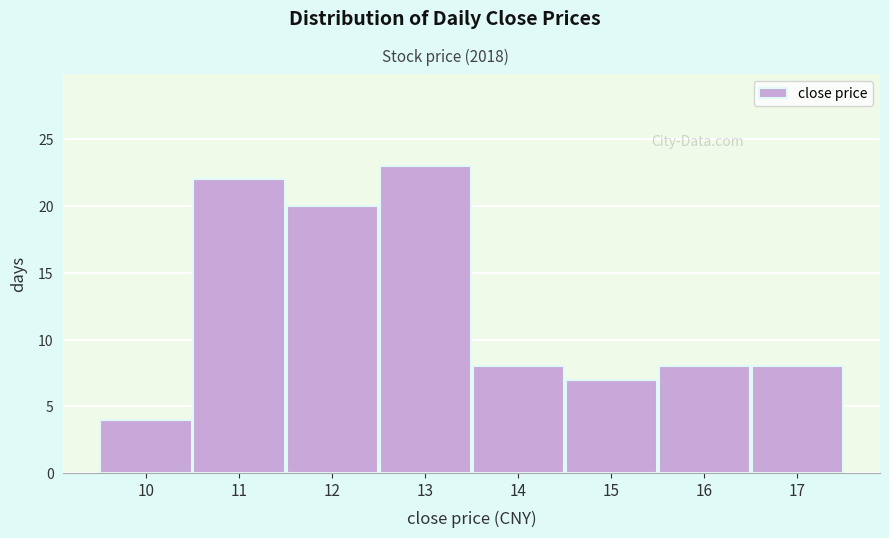

Reading left to right, extract all data points from this chart.

4	22	20	23	8	7	8	8